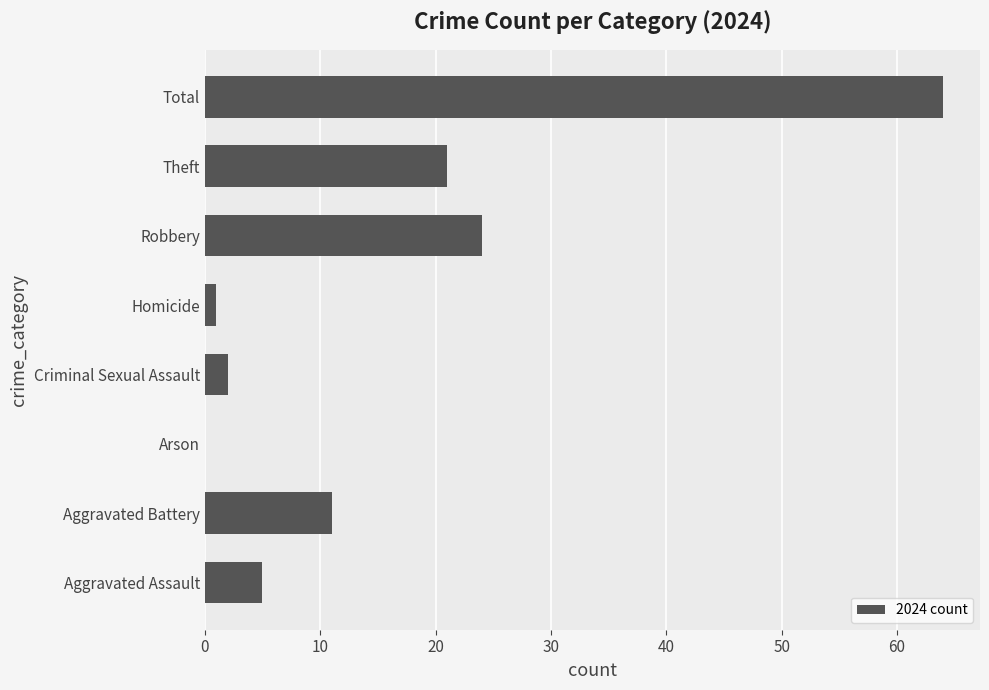

At which label is the value closest to 32?

Robbery